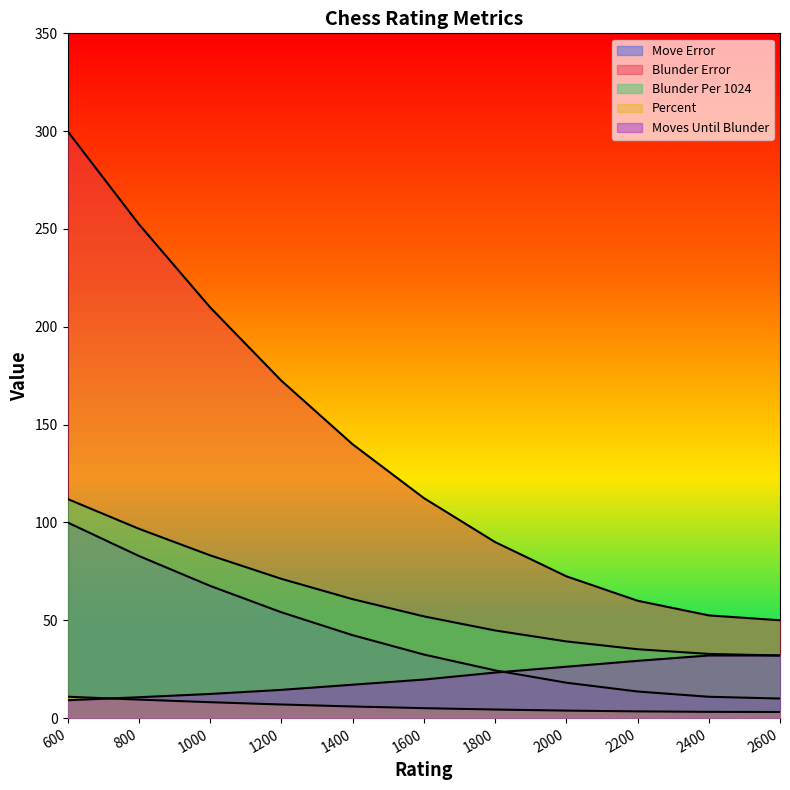

What are all the series names shown in the legend?

Move Error, Blunder Error, Blunder Per 1024, Percent, Moves Until Blunder